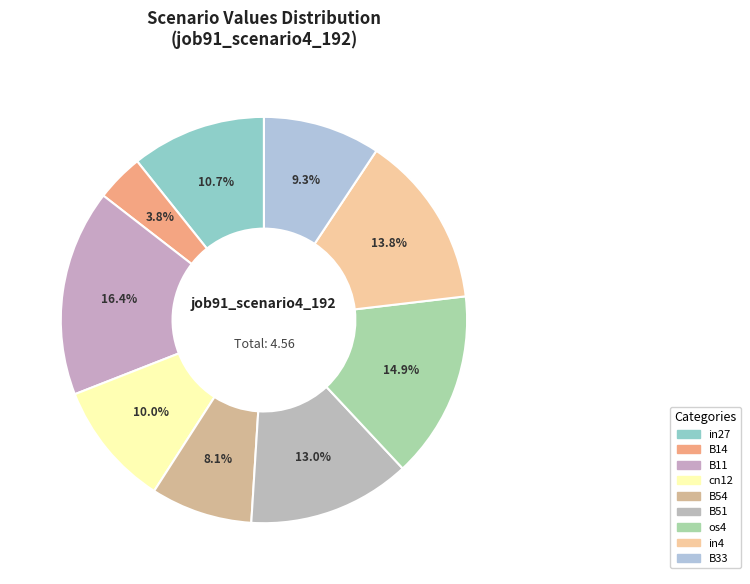

Count the number of slices in the pie.

9